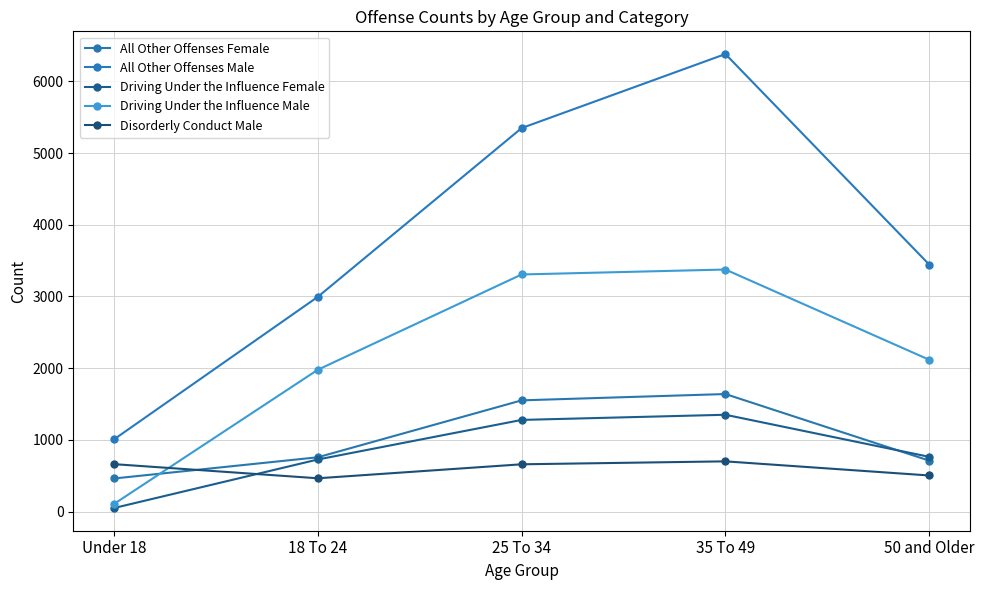

At which category does the chart reach its minimum across all series?

Under 18